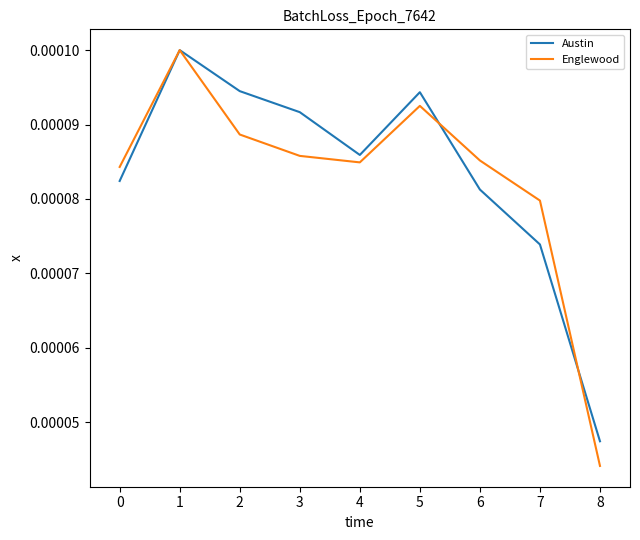

At which category does Austin reach its first local valley?

4